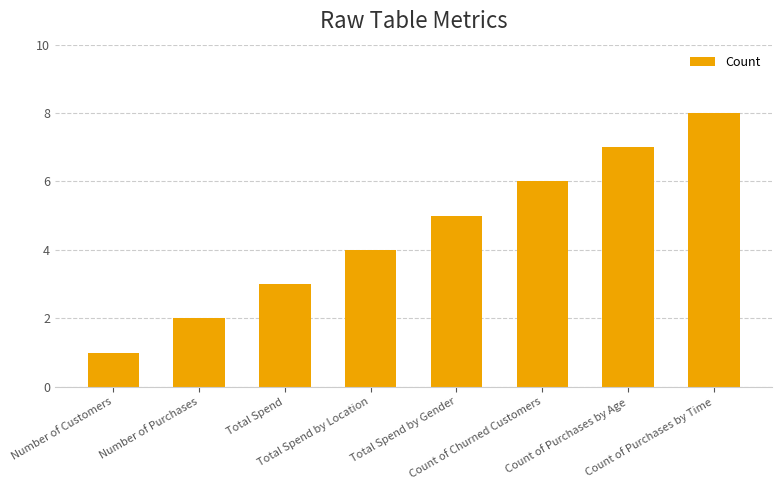

What is the minimum value shown in the chart?

1